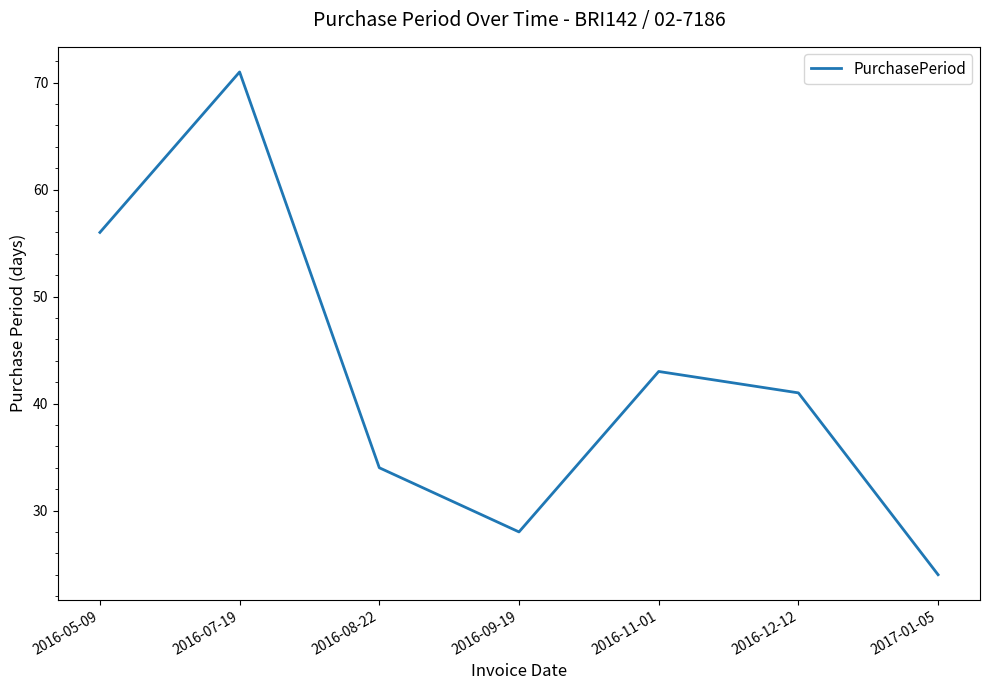

The chart shows a value of 11 at 2017-01-05. True or false?

False